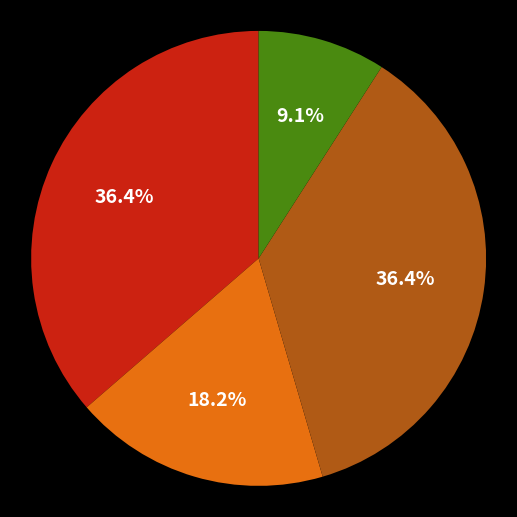

How many segments does this pie chart have?

4